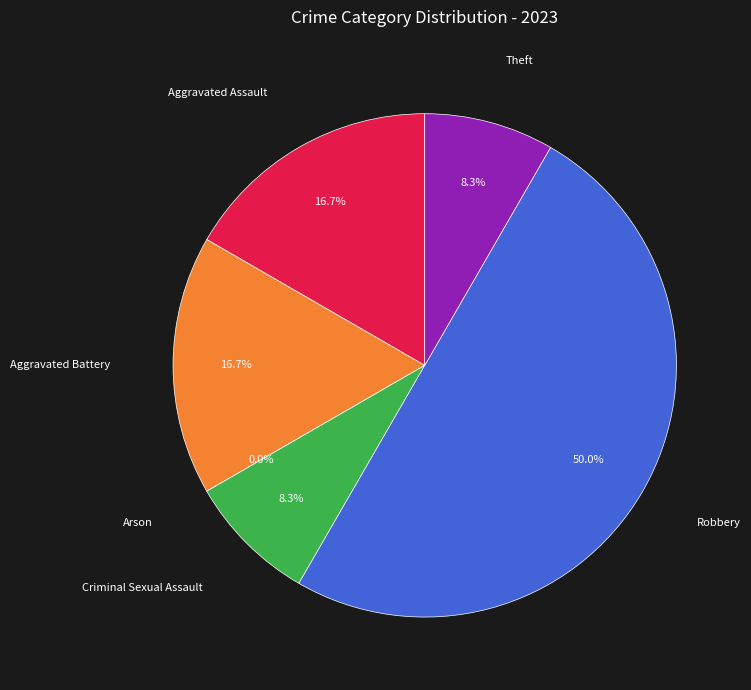

To the nearest percent, what is the combined percentage of Theft and Aggravated Assault?

25%